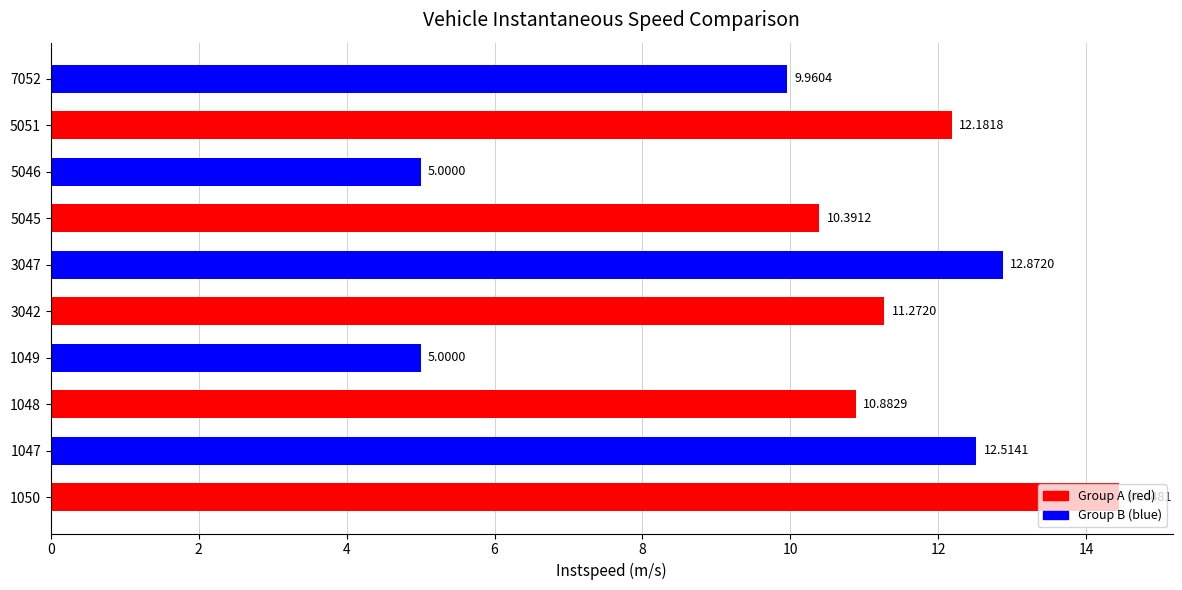

What is the change in value from 5051 to 7052?

-2.2